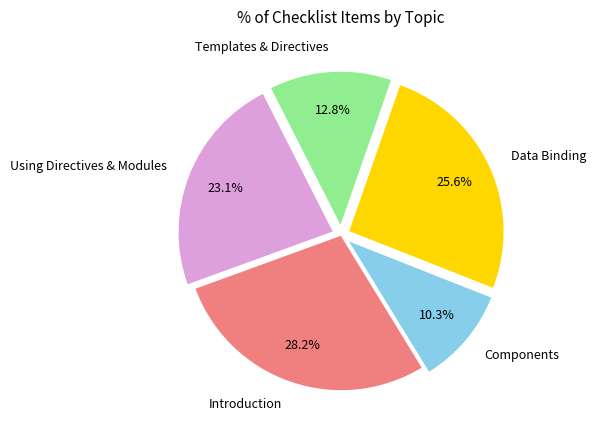

To the nearest percent, what is the difference between the largest and smallest slice percentages?

18%